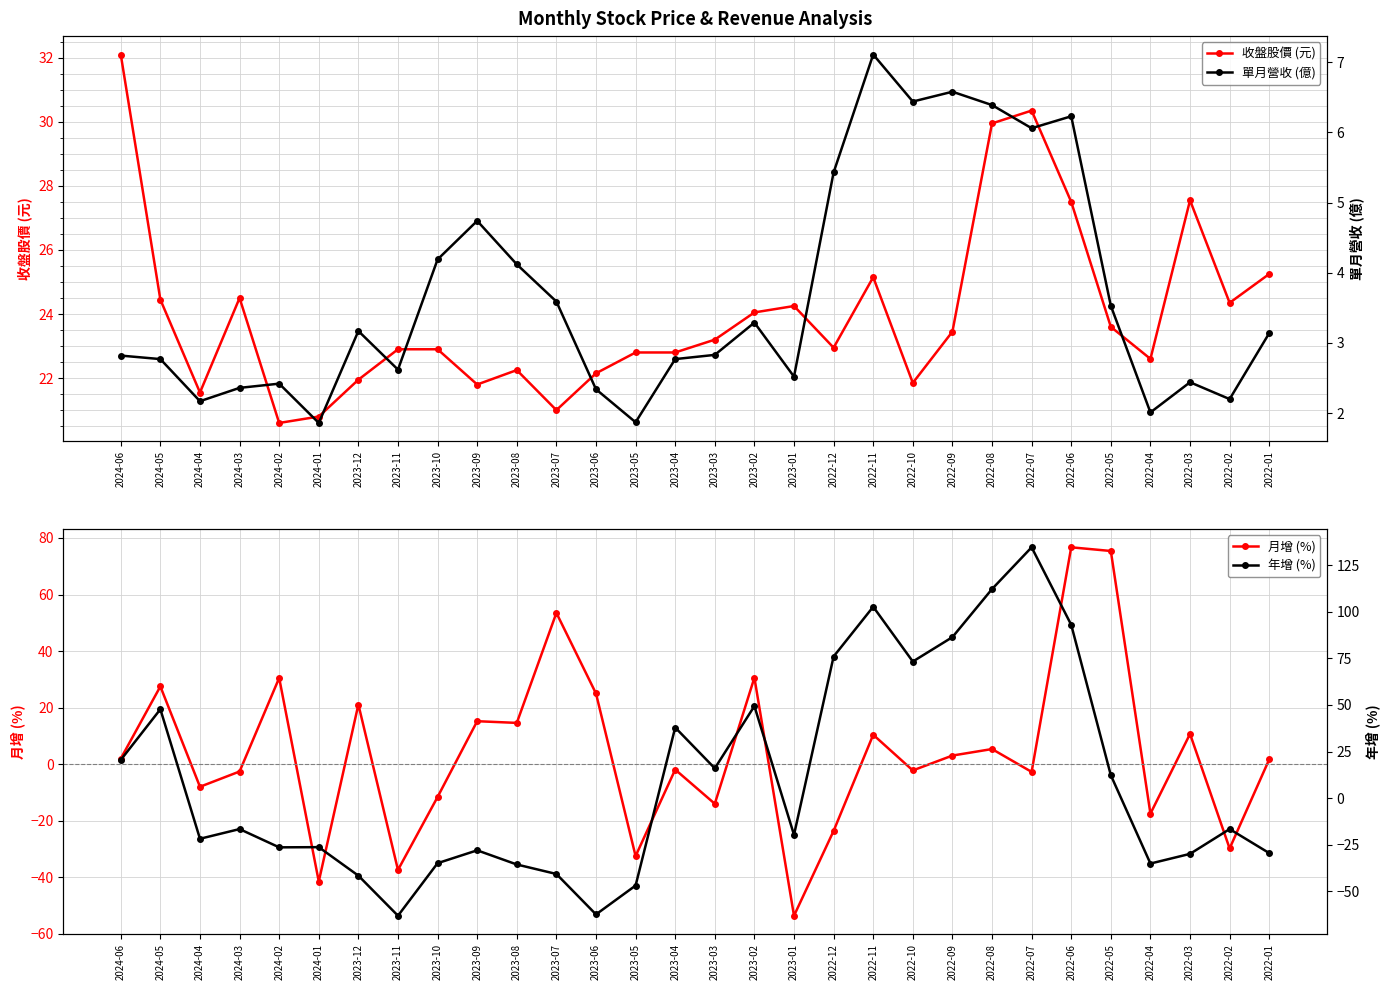

Is the value of 年增 (%) at 2023-07 greater than the value of 月增 (%) at 2022-06?

No